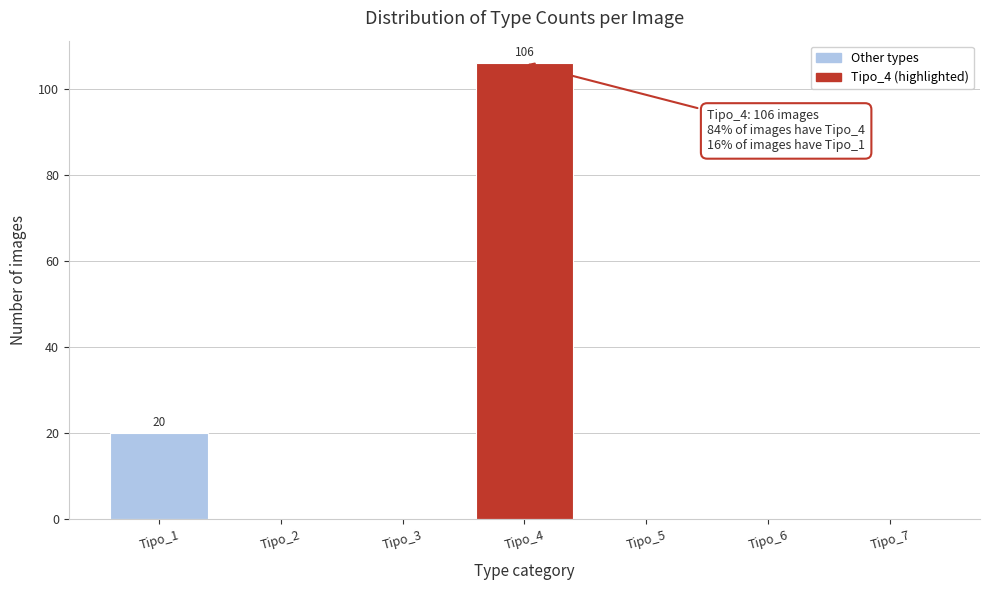

Reading right to left, extract all data points from this chart.

Tipo_7=0	Tipo_6=0	Tipo_5=0	Tipo_4=106	Tipo_3=0	Tipo_2=0	Tipo_1=20